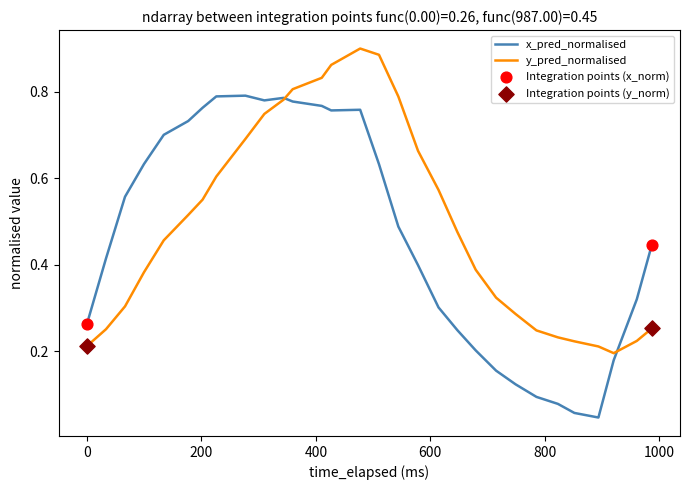

At how many categories does at least one series exceed 0?

30